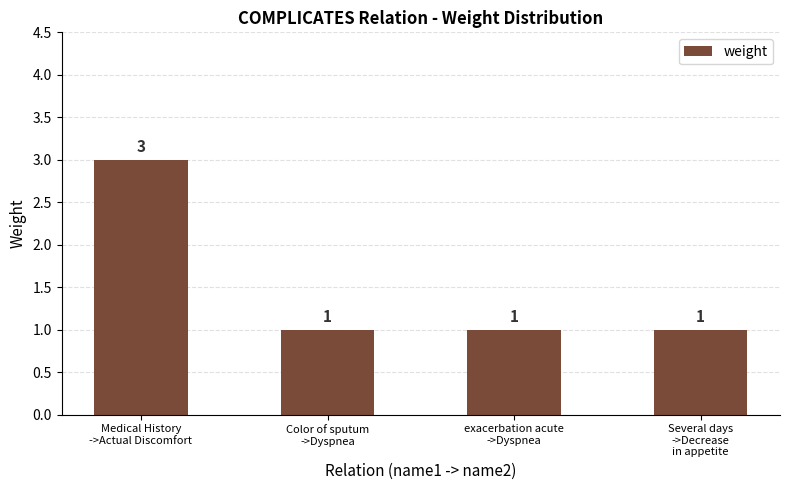

What position from the right is exacerbation acute
->Dyspnea?

2